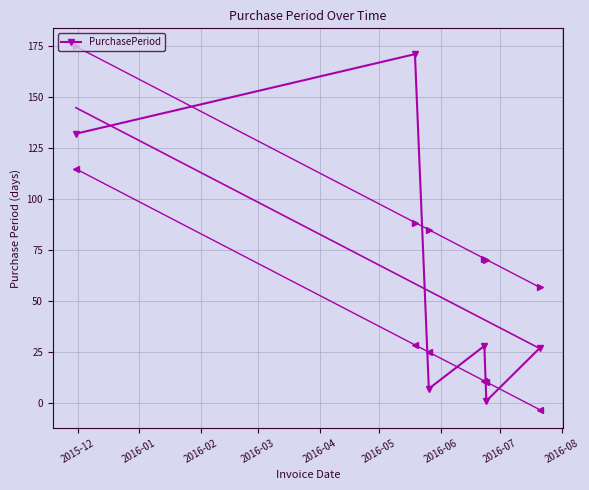

How many lines are shown in the chart?

1